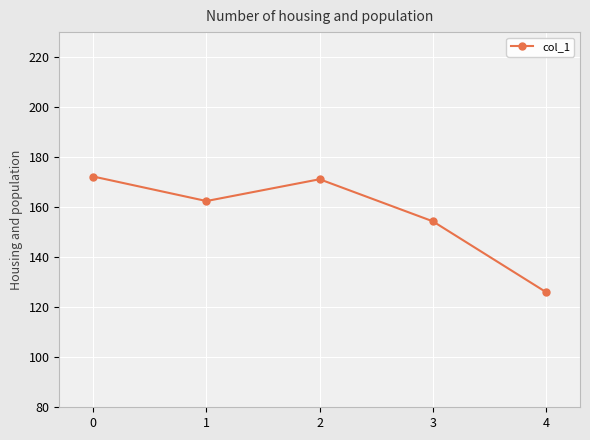

True or false: the data has more than 0 interior local peaks.

True